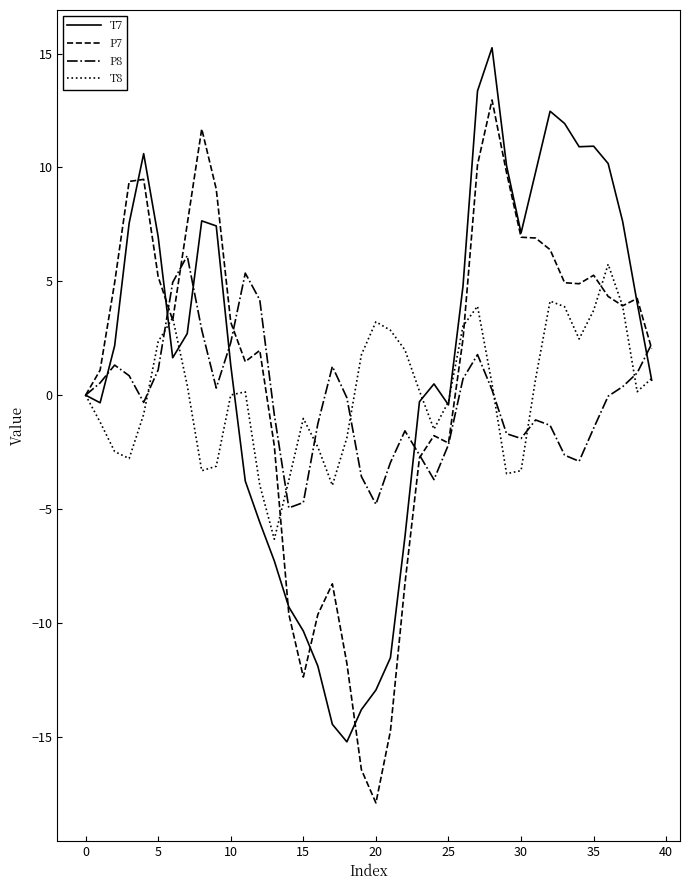

What is the maximum value shown in the chart?

15.3